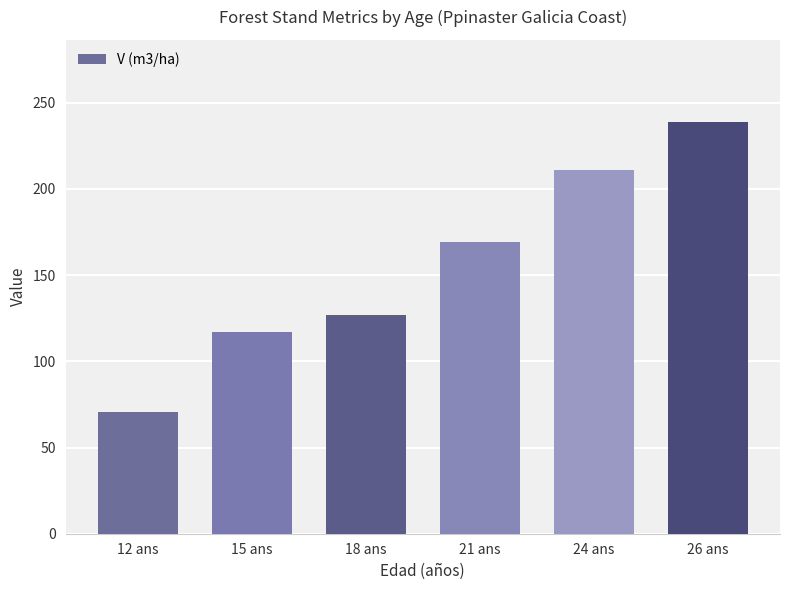

What is the label of the 2nd bar from the right?

24 ans